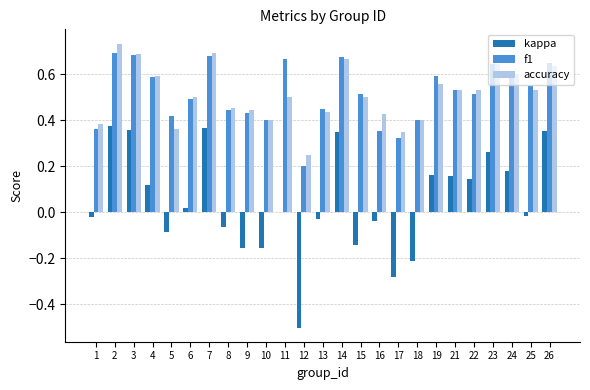

Are the bars grouped side by side (vs. stacked)?

Yes